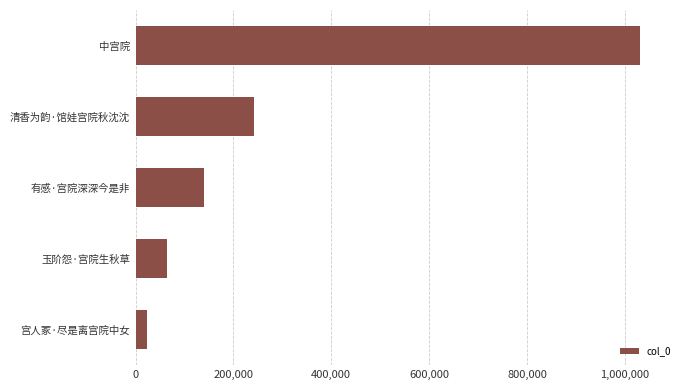

Is it true that the value at 玉阶怨·宫院生秋草 is 25376?

False